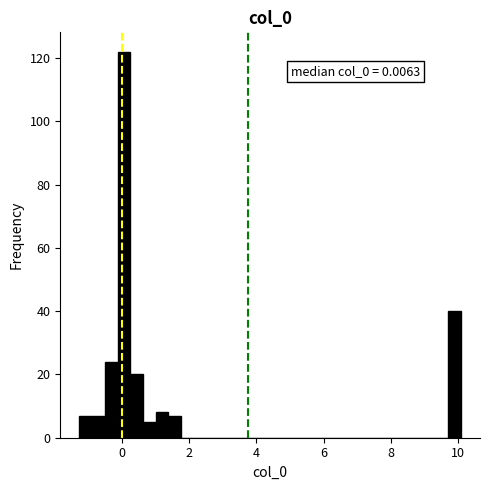

Around what value on the x-axis is the tallest bar? Give the approximate position of its centre, as read against the axis.

0.0